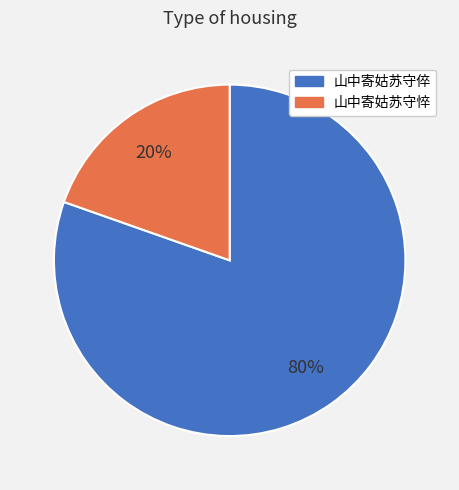

What is the ratio of the value at 山中寄姑苏守悴 to the value at 山中寄姑苏守倅?

0.2